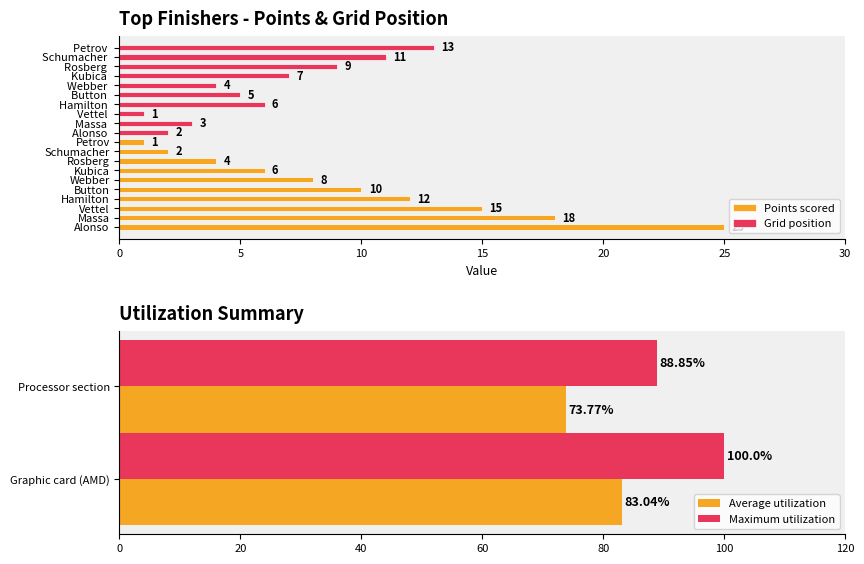

Which series changed the most between Kubica and Rosberg?

points